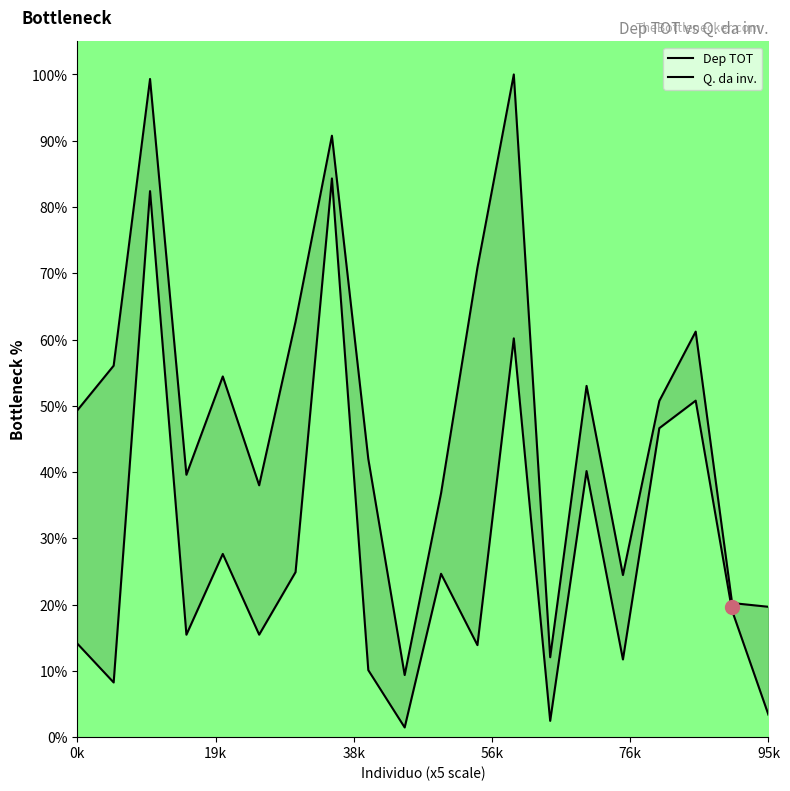

Rank the series at 12 from highest to lowest value.

Dep TOT, Q. da inv.